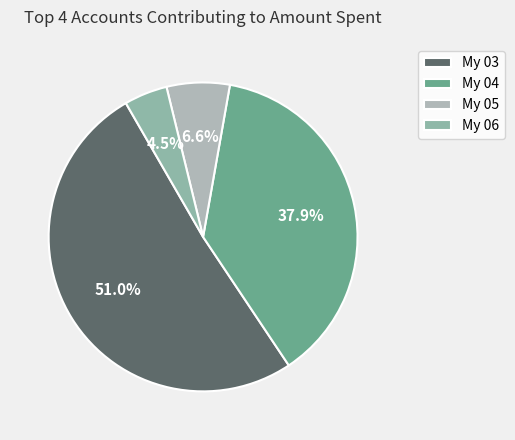

How many slices are in this pie chart?

4